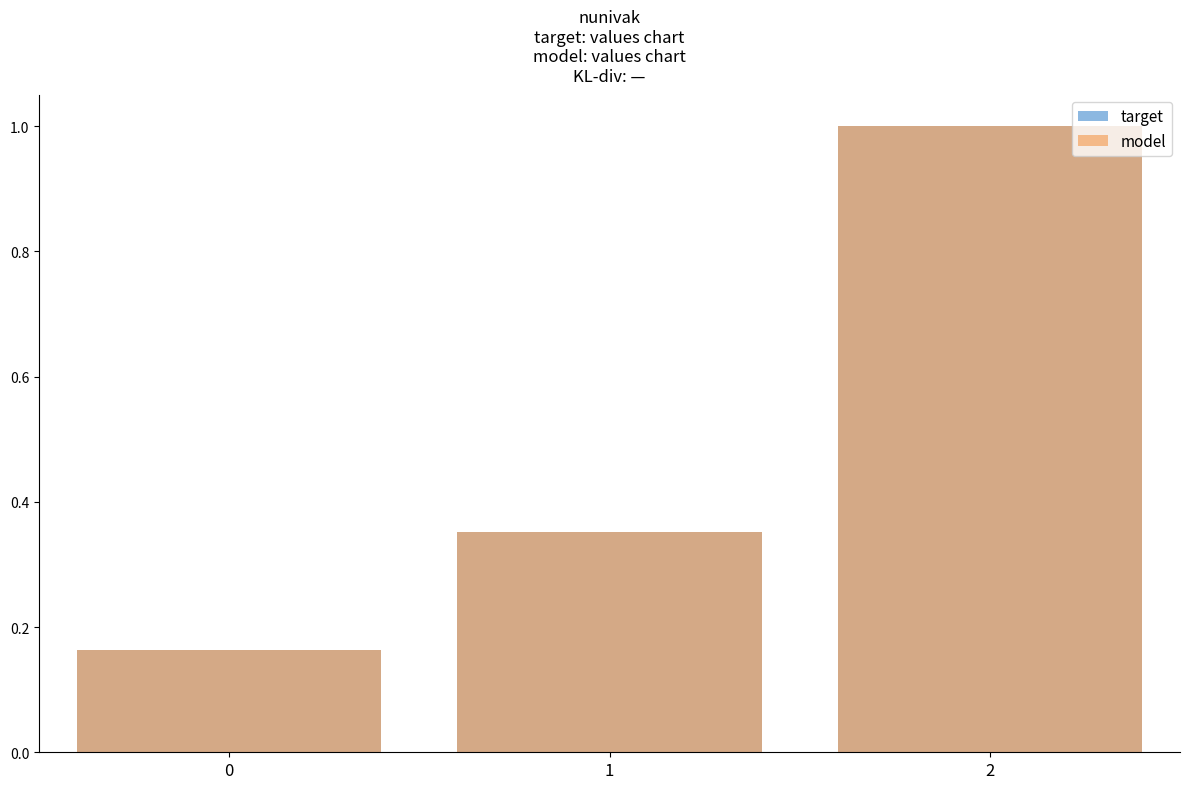

The value of model at 2 is 1.0. True or false?

True